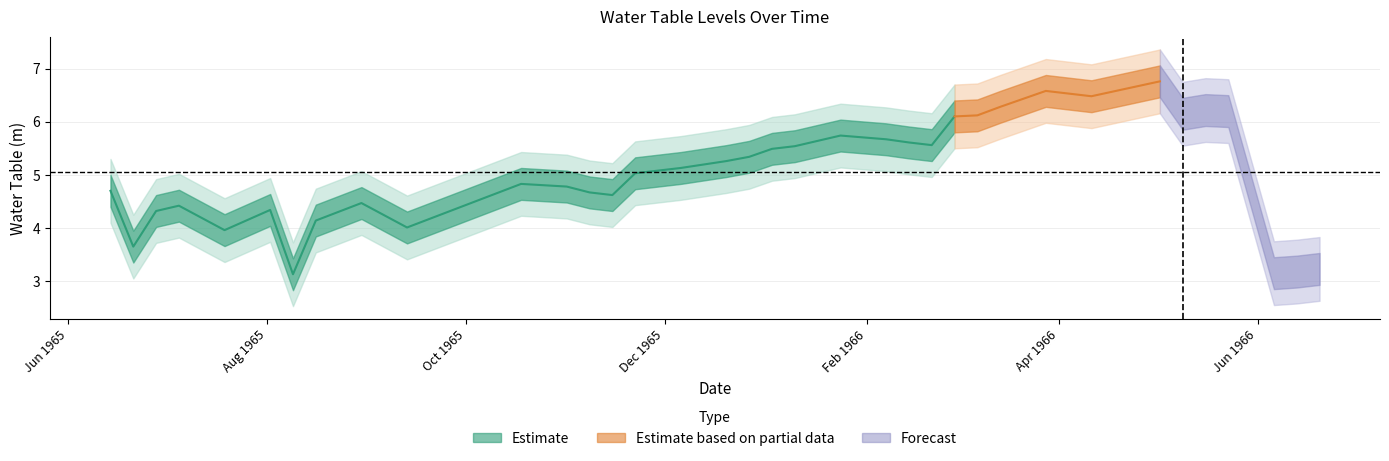

What is the ratio of the value at 1966-02-07 to the value at 1965-08-02?

1.3